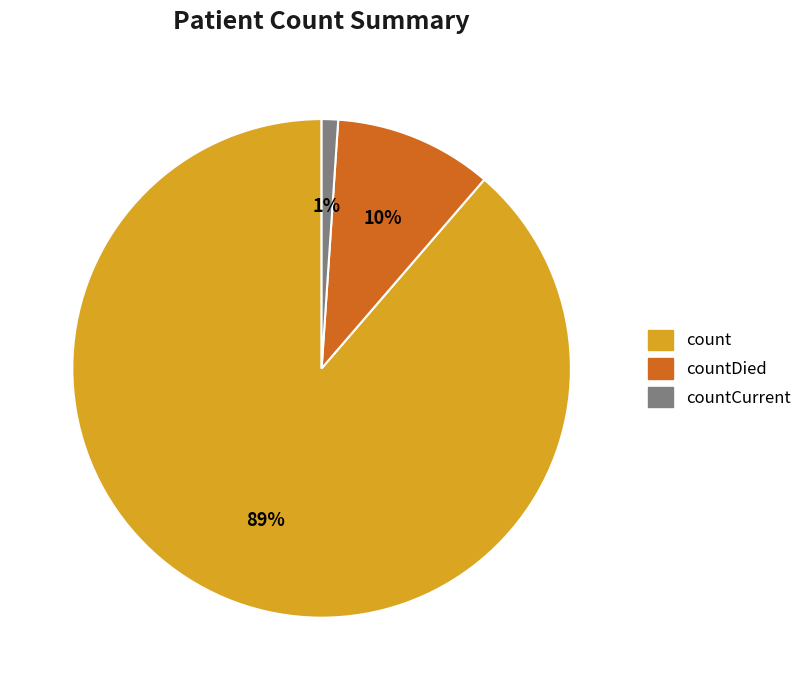

To the nearest percent, what is the difference between the largest and smallest slice percentages?

88%